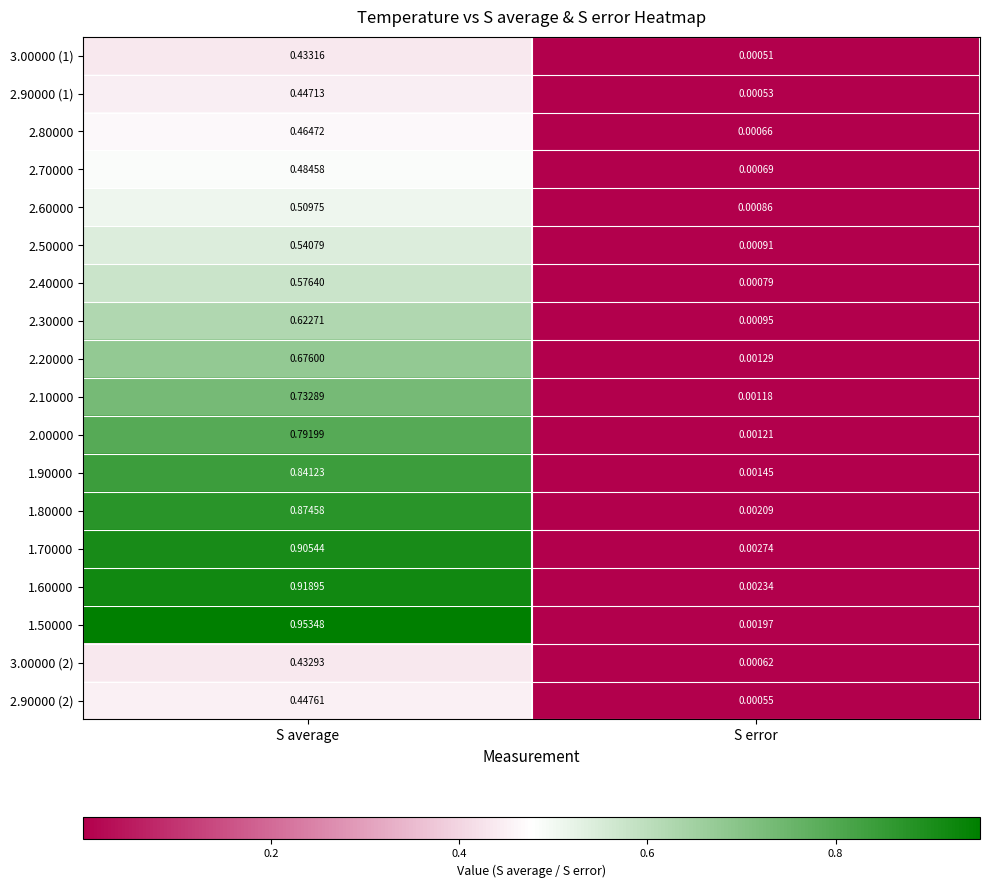

Which category has the lowest value in the 1.50000 series?

S error